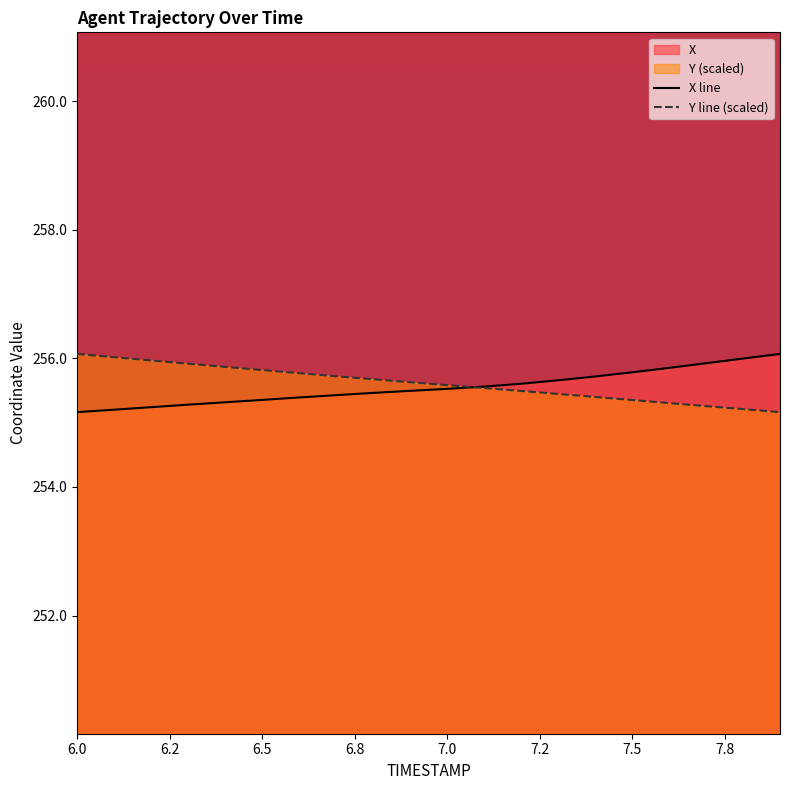

How many lines are shown in the chart?

2